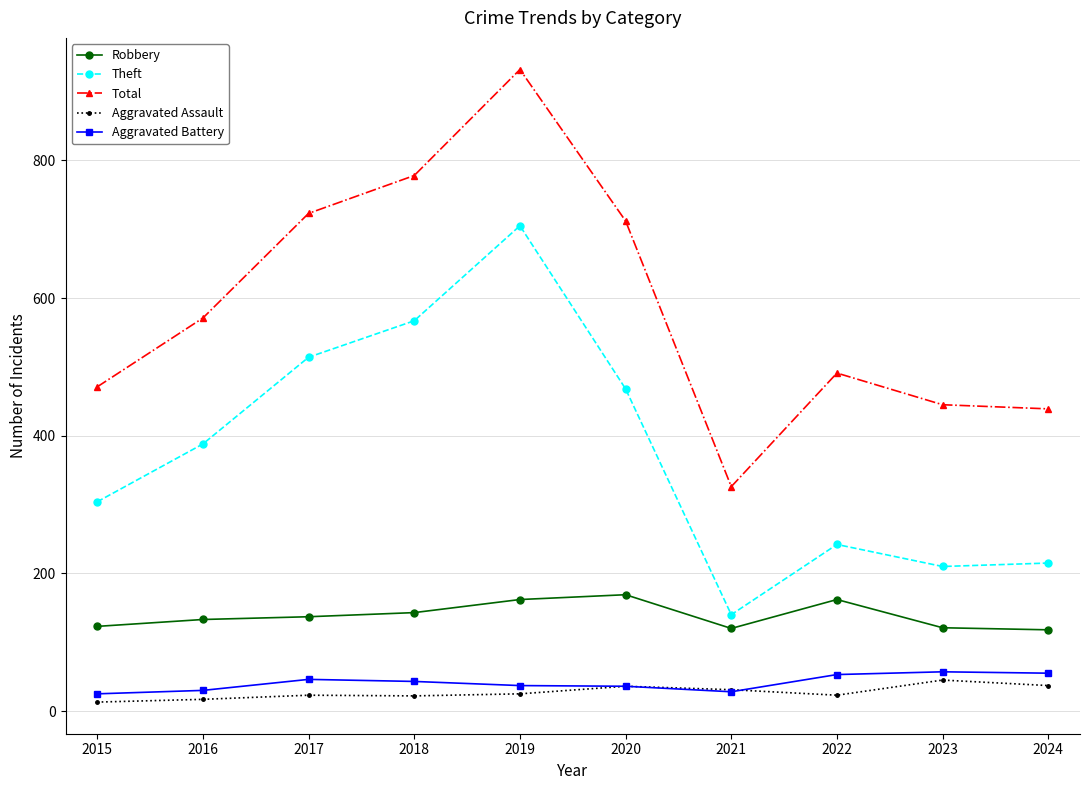

Rank the series by their maximum value, from lowest to highest.

Aggravated Assault, Aggravated Battery, Robbery, Theft, Total